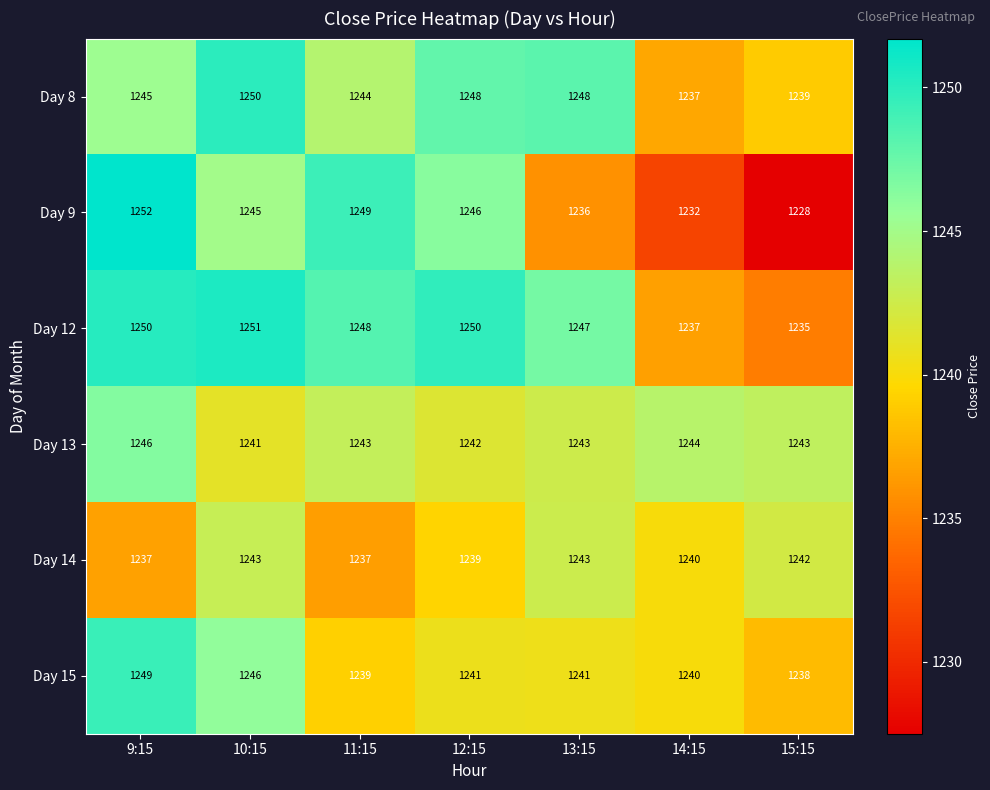

What is the average value of the Day 15 series?

1242